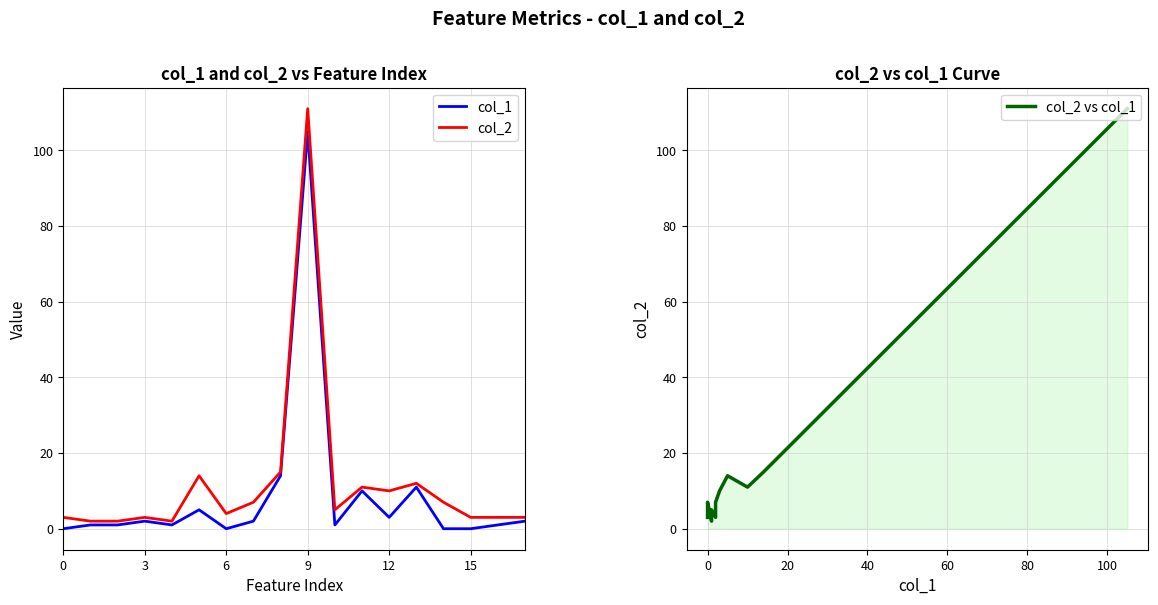

Is the value of col_2 vs col_1 at 12 greater than the value of col_2 at 16?

No